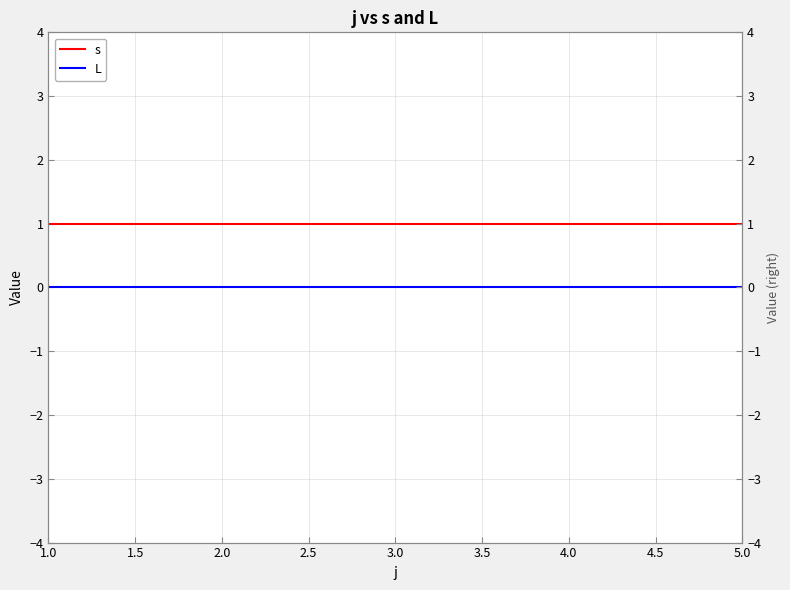

True or false: L and s cross at least once.

False